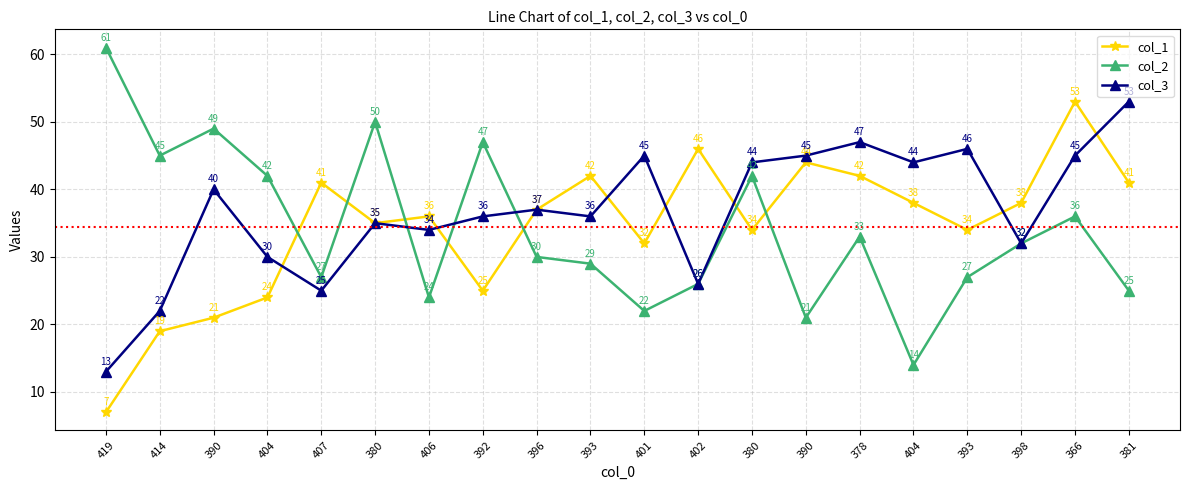

How many lines are shown in the chart?

3